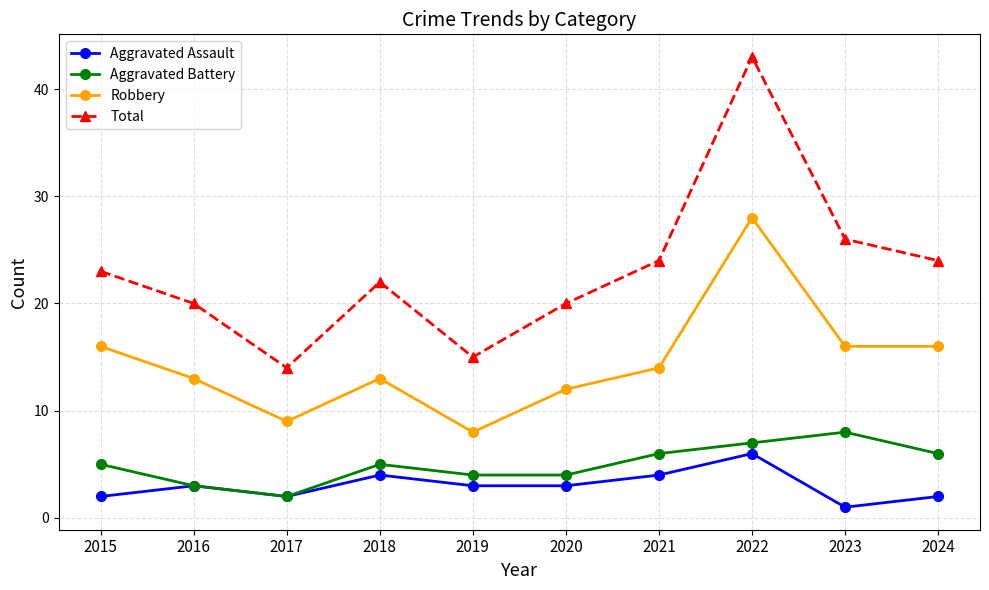

How many values in the Total series are below 23?

5